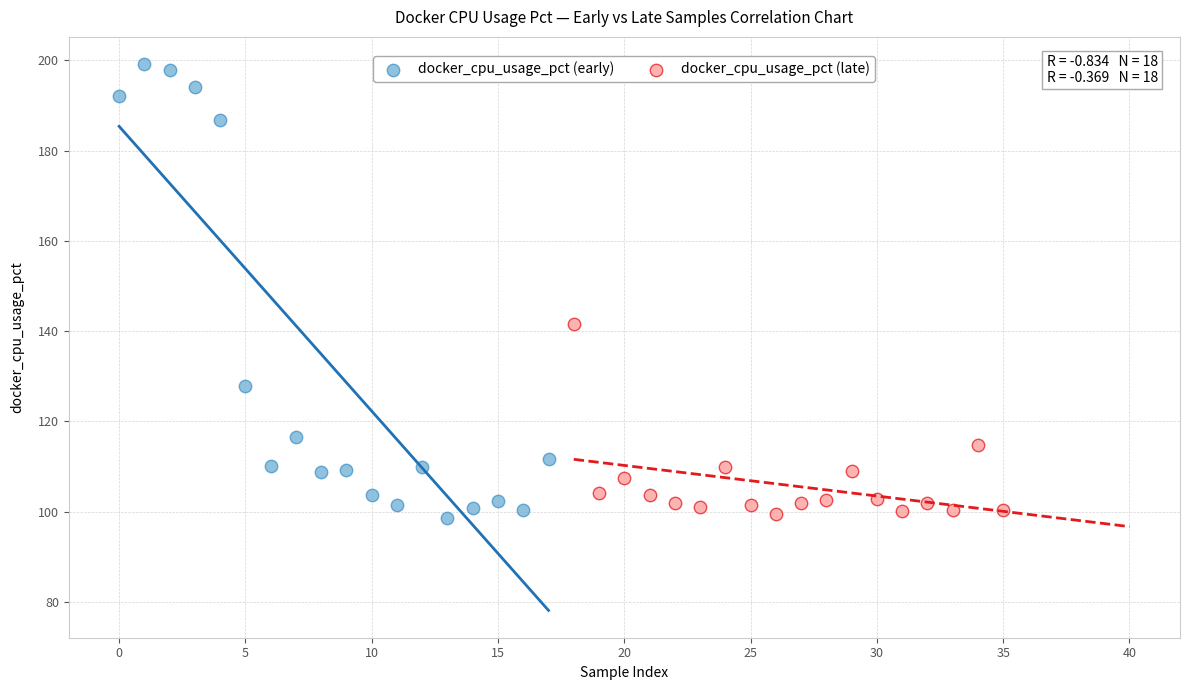

Which series contains the highest Y value?

docker_cpu_usage_pct (early)